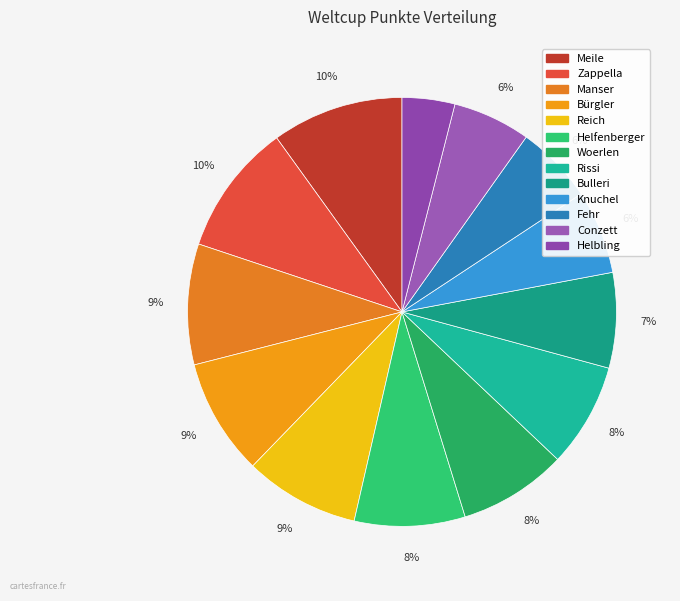

To the nearest percent, what is the combined percentage of Zappella and Reich?

19%